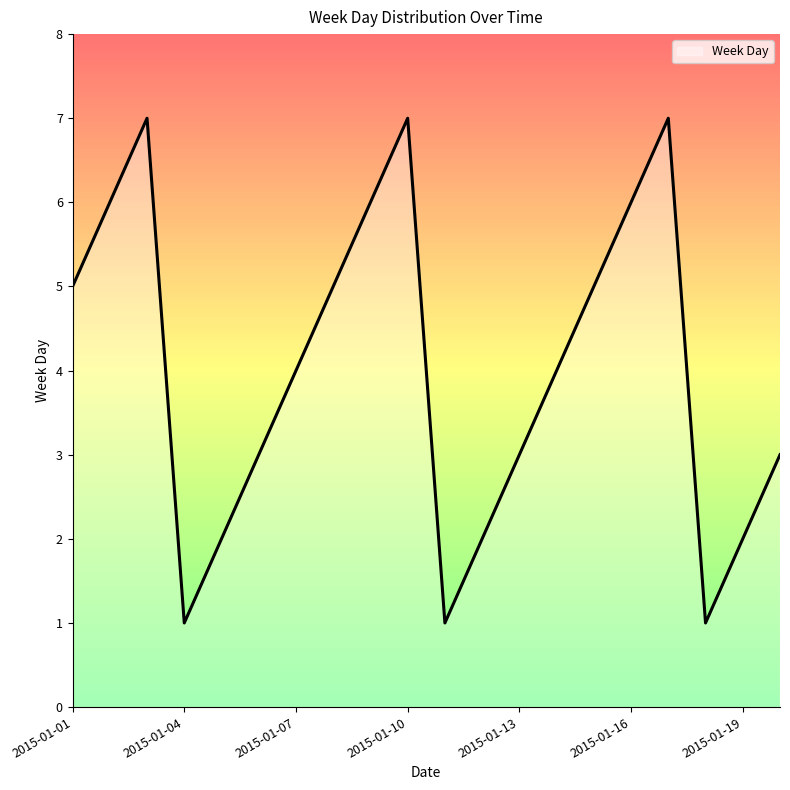

What is the difference between the maximum and minimum values?

6